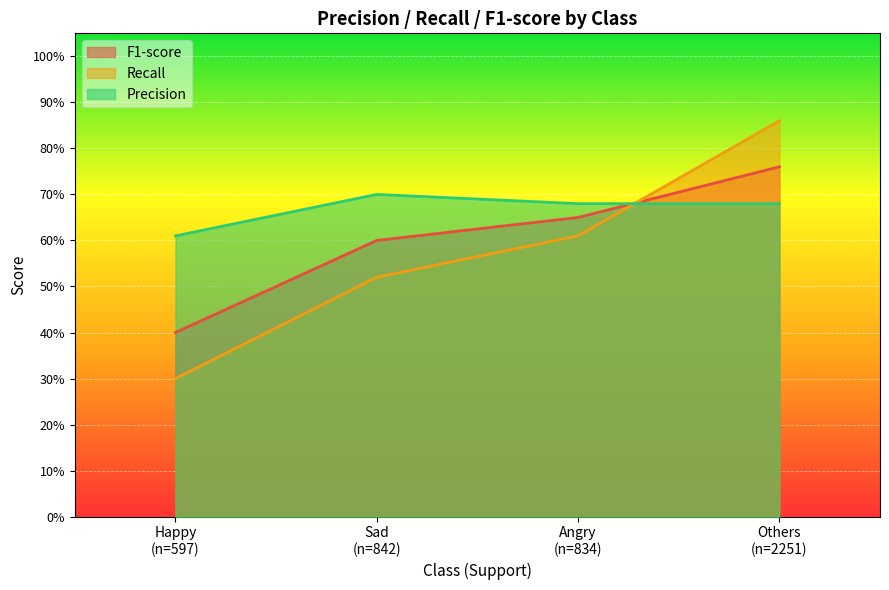

At which label is F1-score closest to 0?

Happy
(n=597)